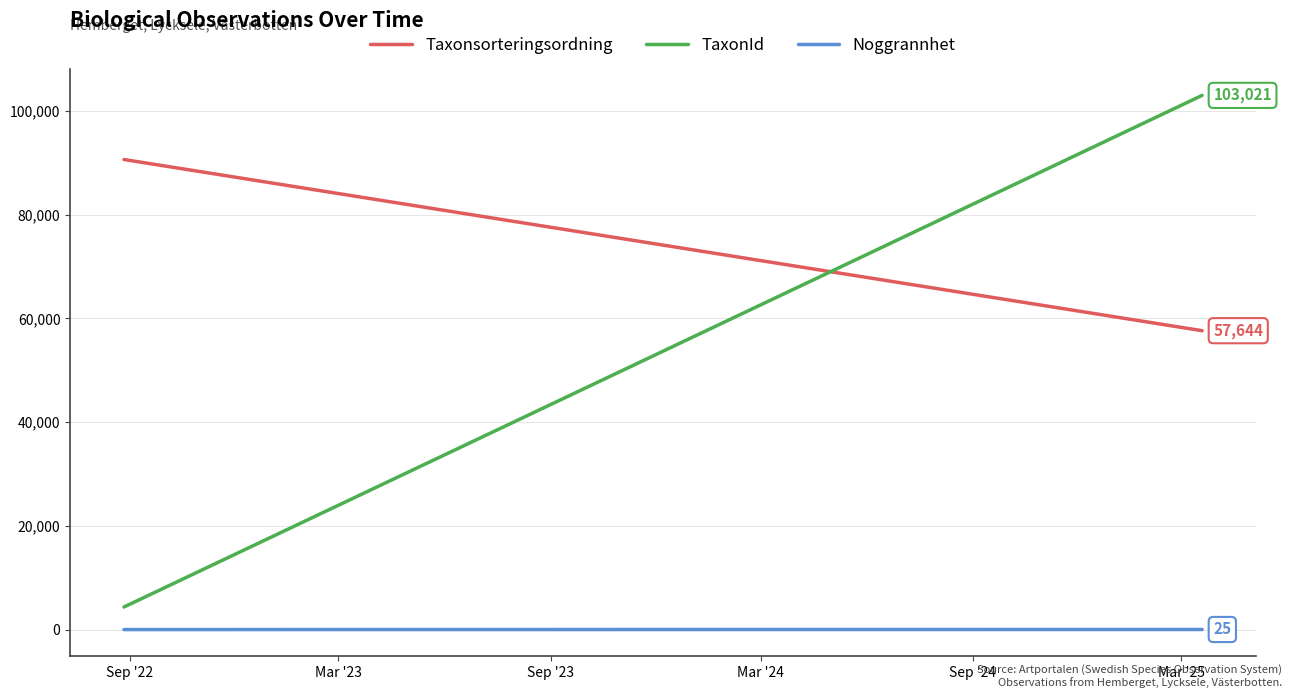

Is it true that Taxonsorteringsordning equals 90653 at Sep '22?

True